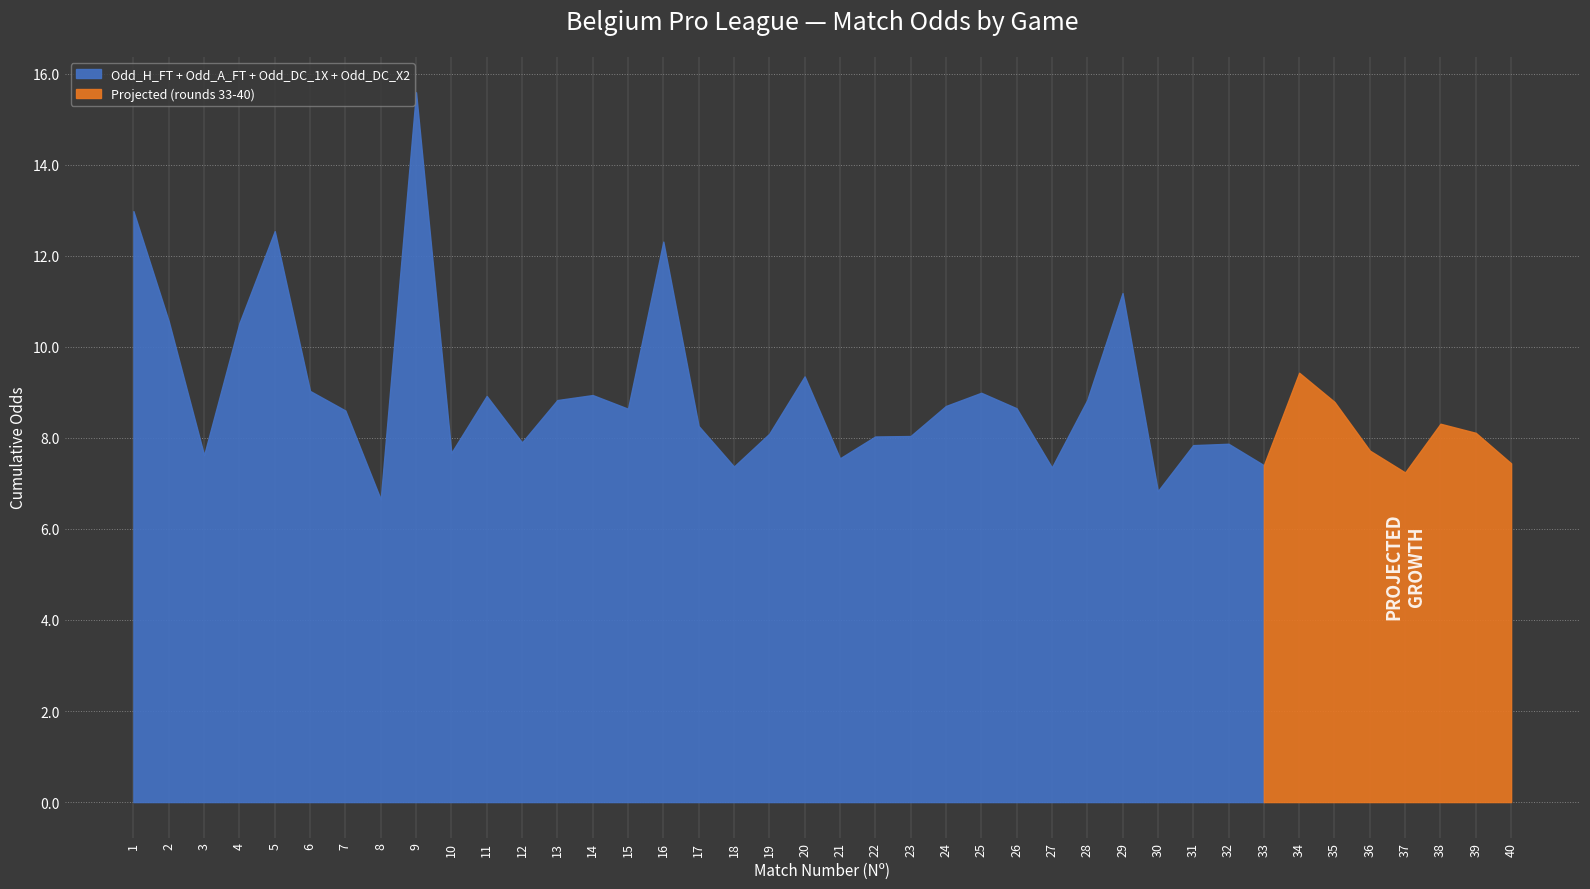

Is it true that Odd_DC_1X equals 1.3 at 30?

True